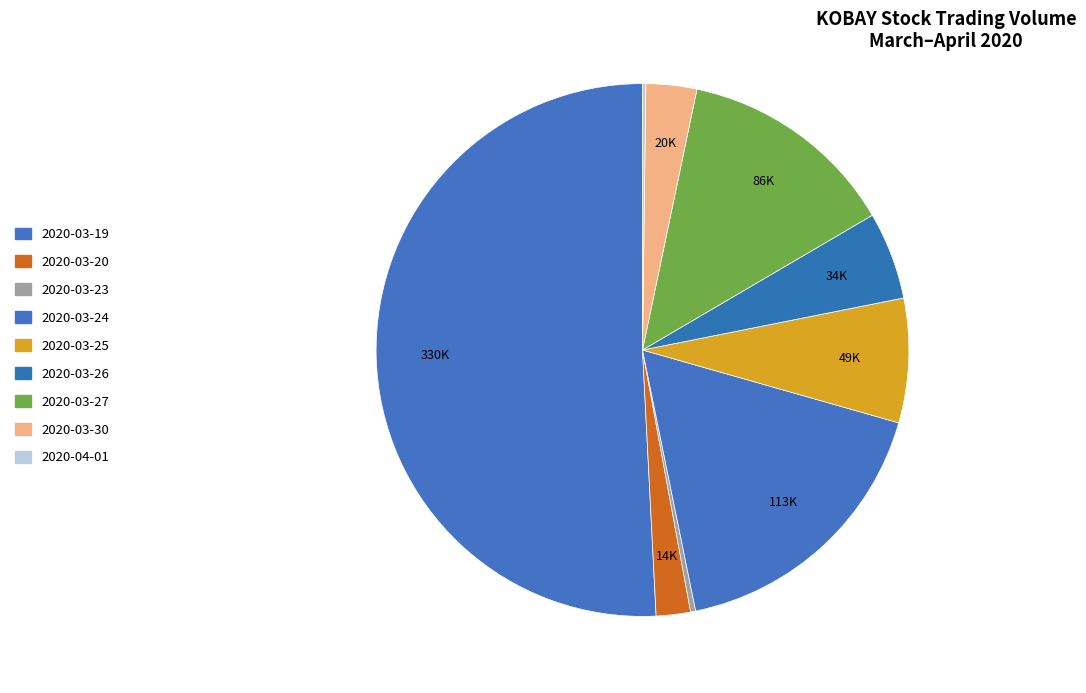

Count the number of slices in the pie.

9